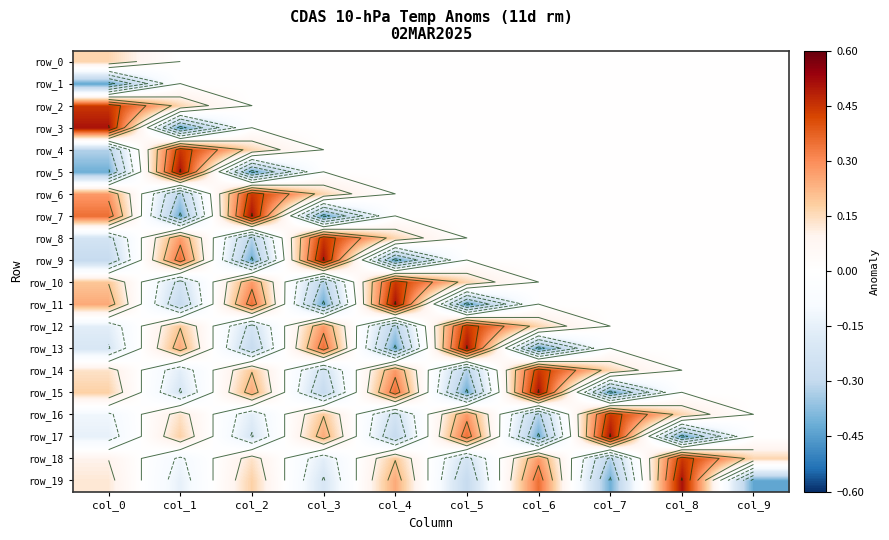

At how many categories does at least one series exceed 0?

10